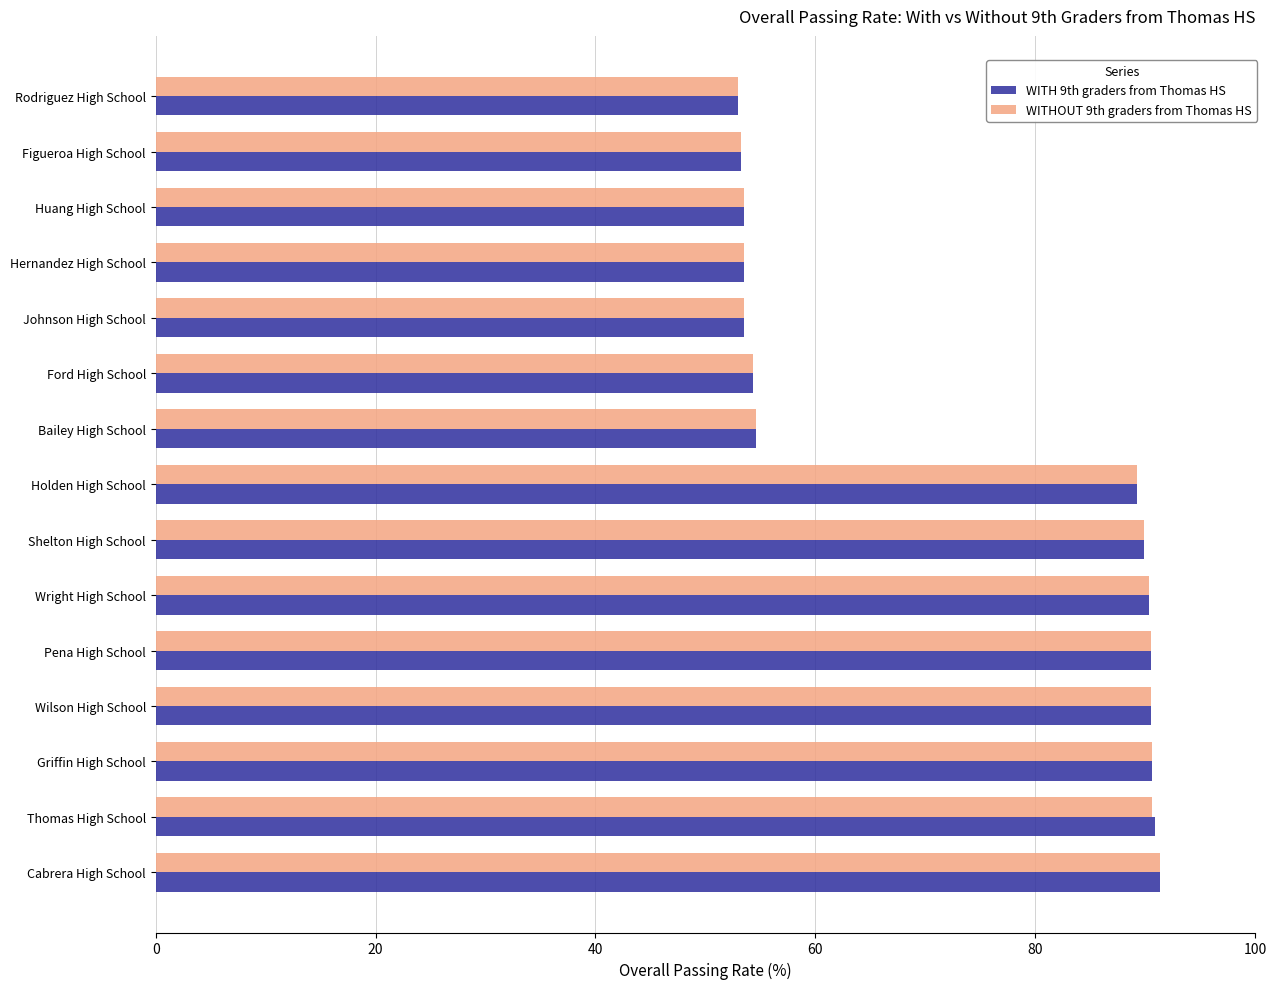

What are all the series names shown in the legend?

WITH 9th graders from Thomas HS, WITHOUT 9th graders from Thomas HS